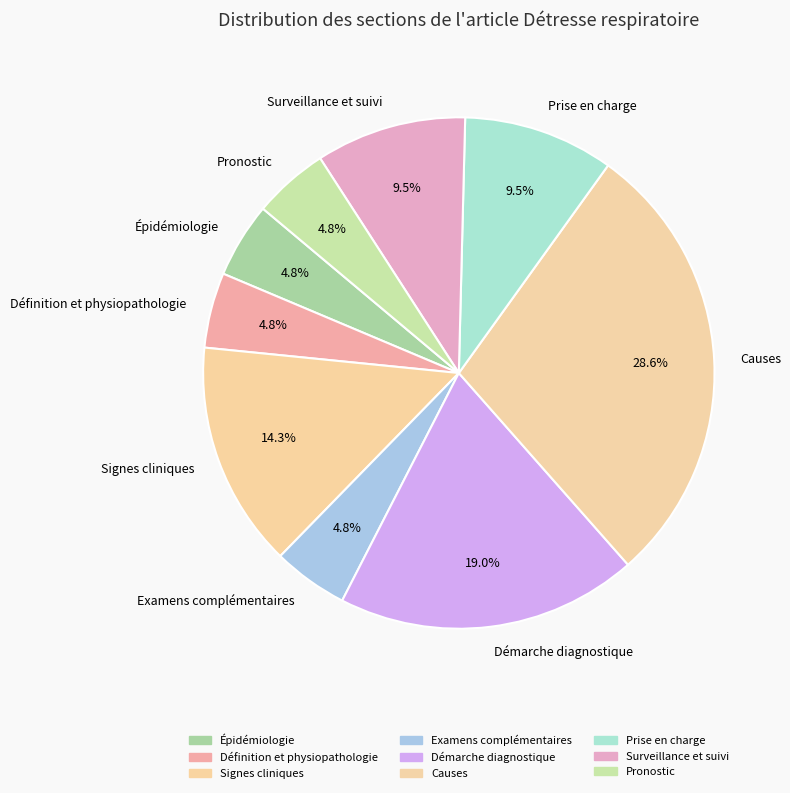

Approximately how many times larger is the value at Prise en charge compared to Surveillance et suivi?

1.0